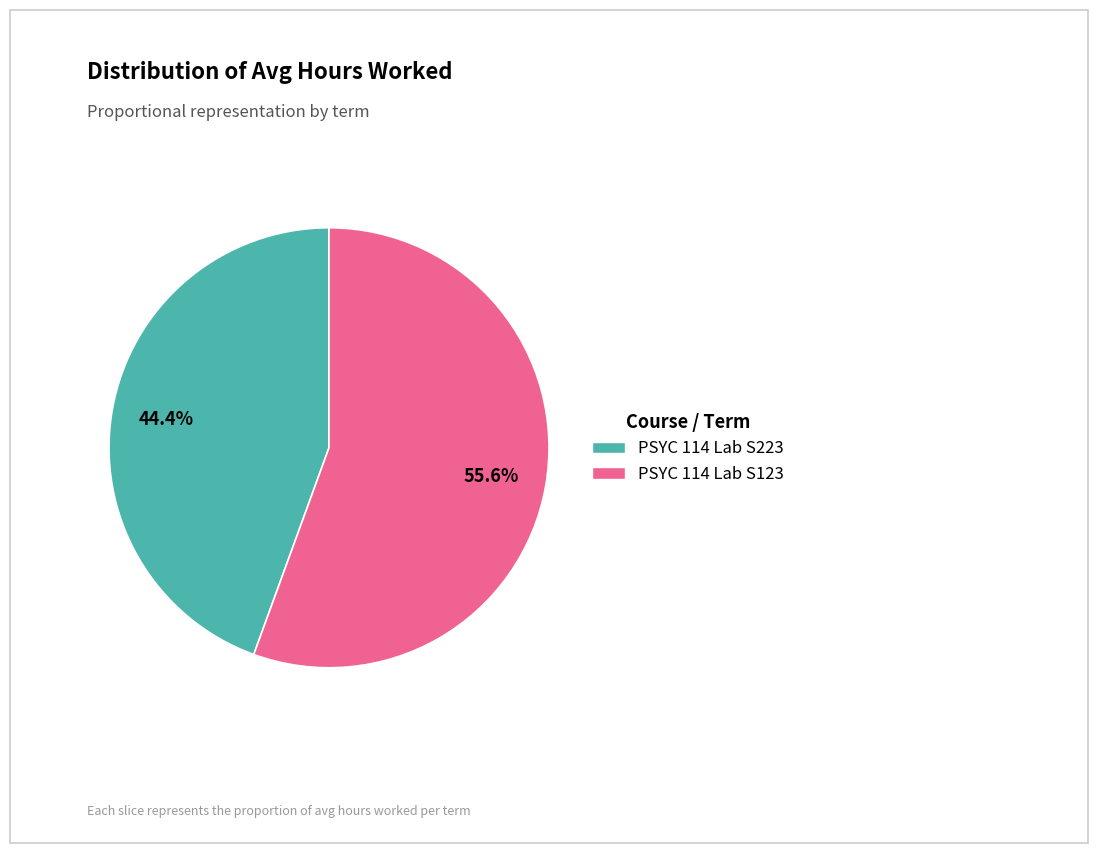

What is the majority slice?

PSYC 114 Lab S123